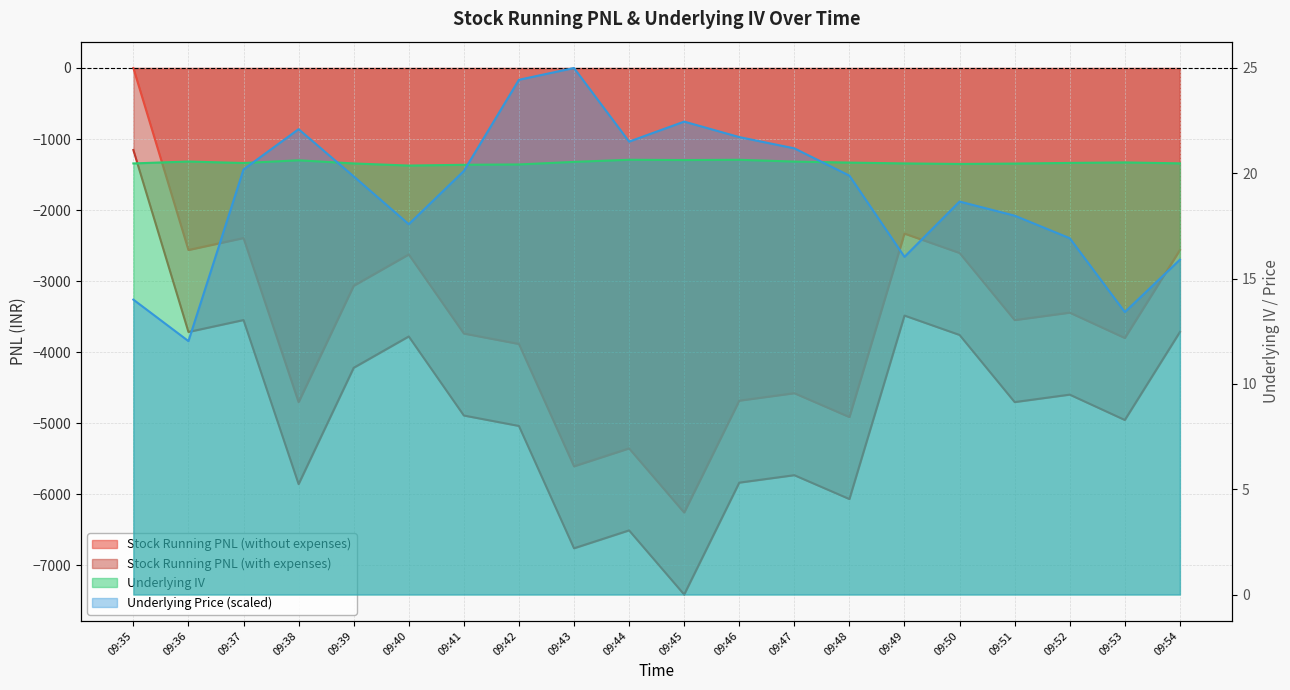

Count the Underlying IV values in the range 20 to 21.

20